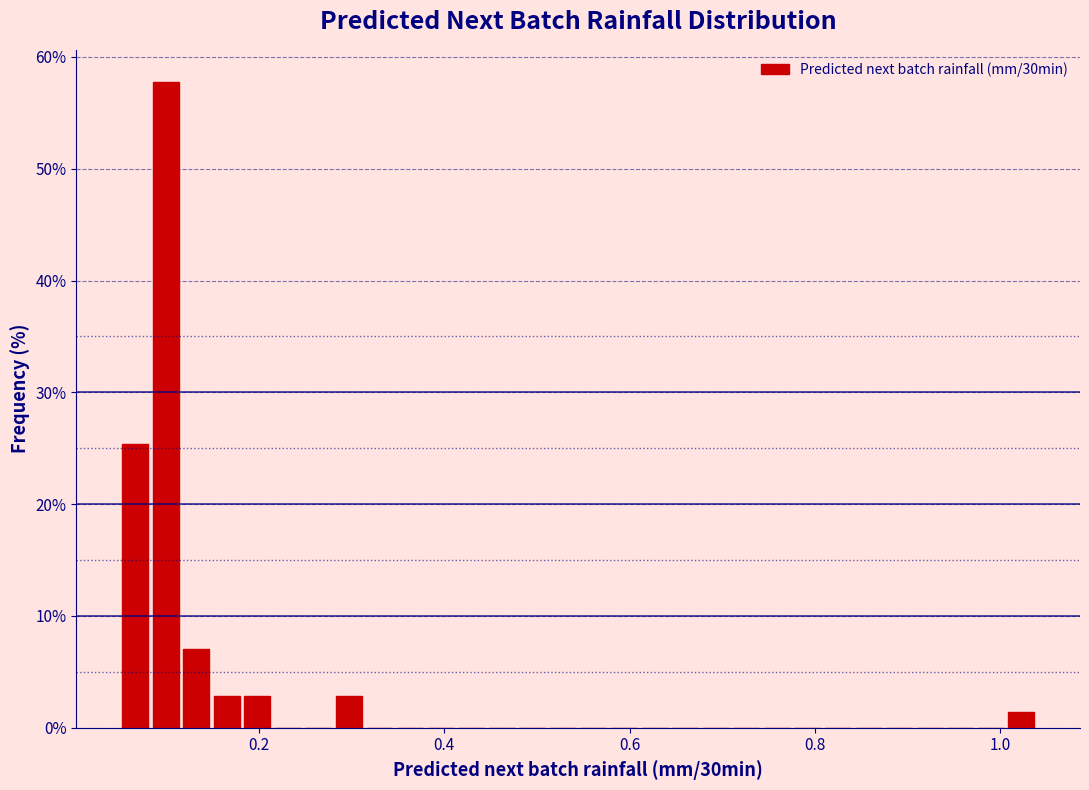

Around what value on the x-axis is the tallest bar? Give the approximate position of its centre, as read against the axis.

0.10